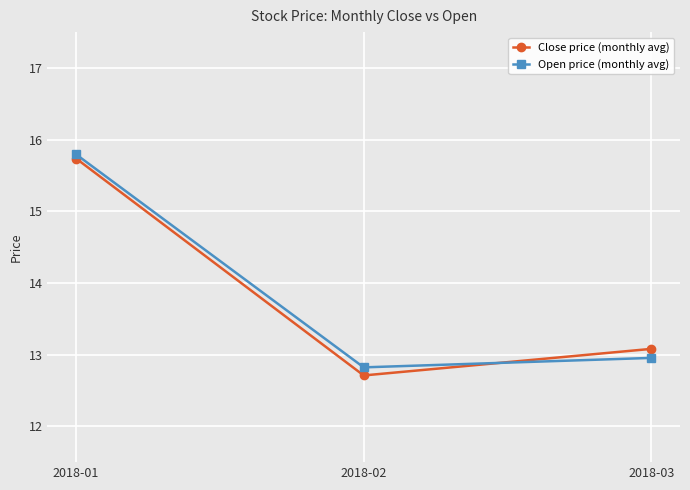

The value of Close price (monthly avg) at 2018-01 is 10.5. True or false?

False